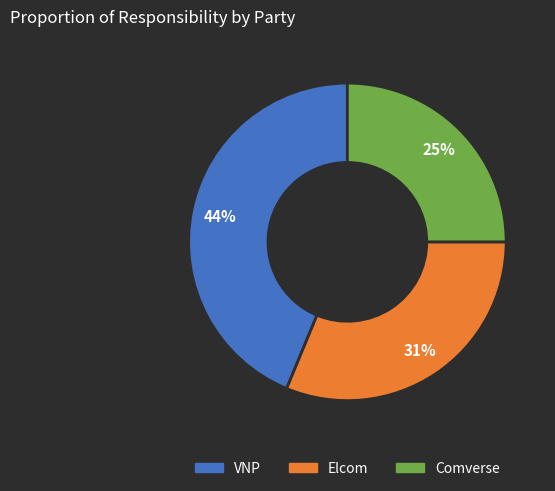

Does VNP account for over 50% of the chart?

No